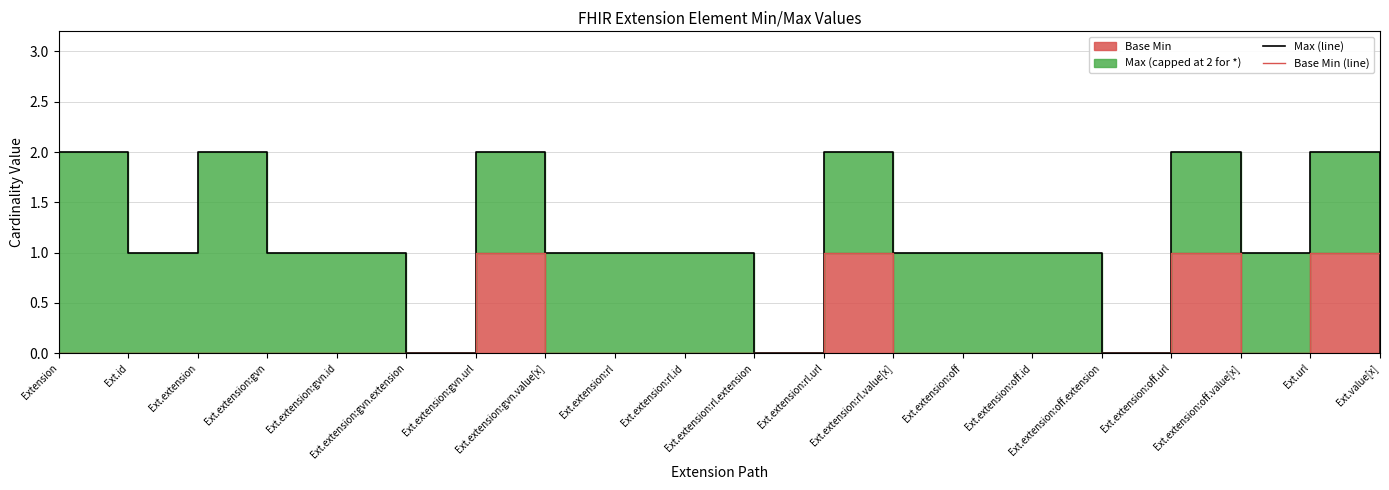

At which category is the sum across all series the highest?

Ext.extension:gvn.url